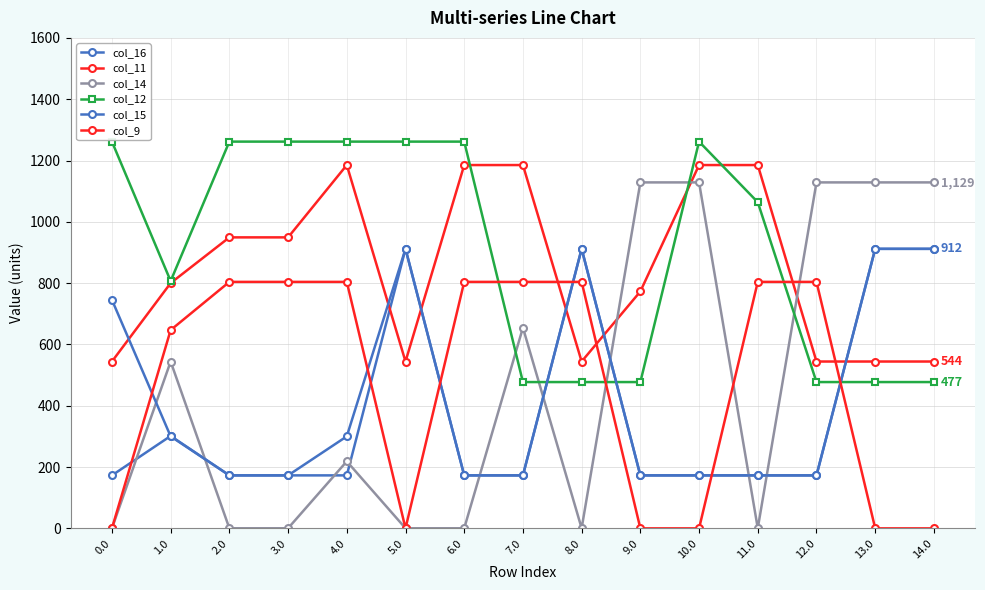

How many lines are shown in the chart?

6